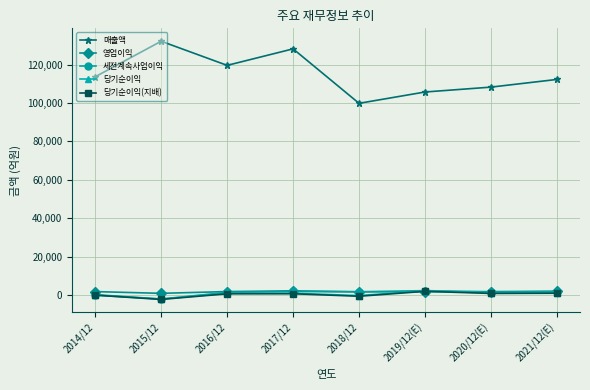

True or false: 당기순이익 has more than 0 interior local peaks.

True